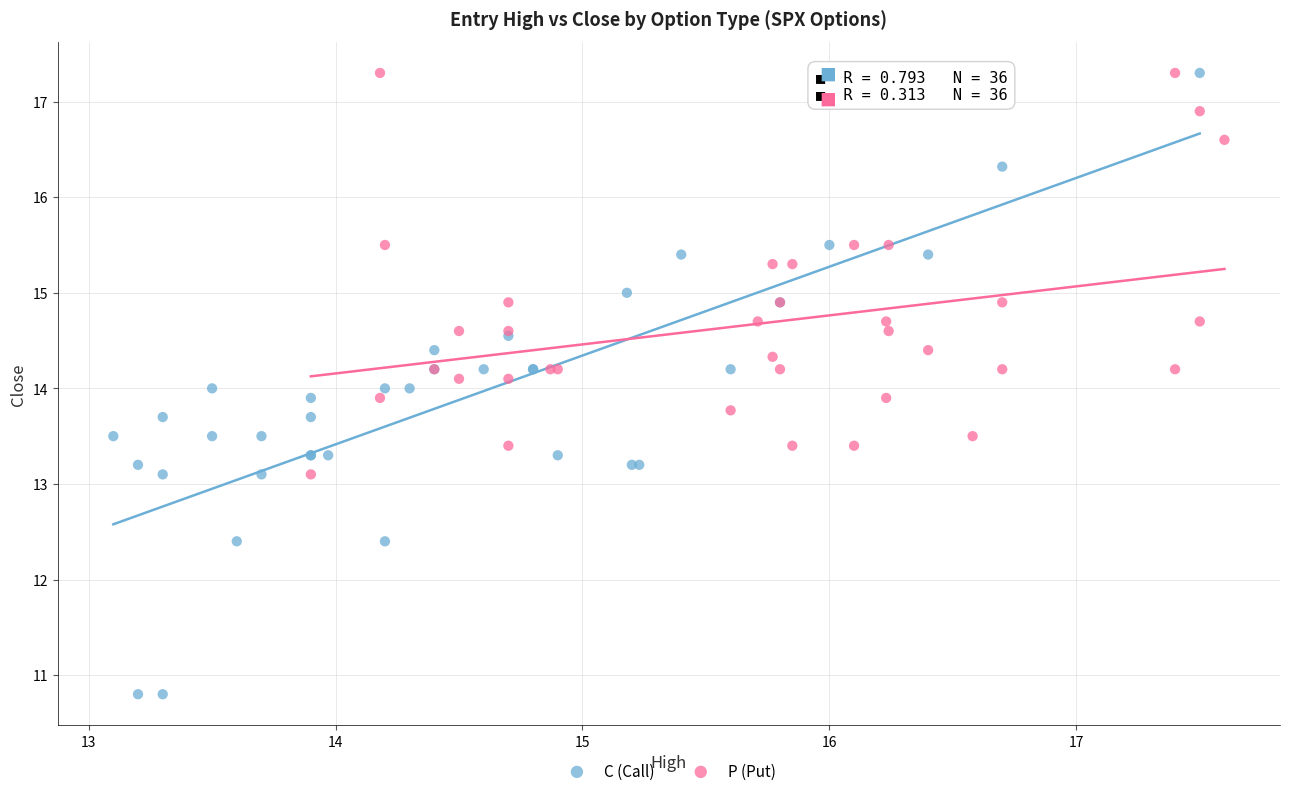

Which series has the largest Y range (max minus min)?

C (Call)